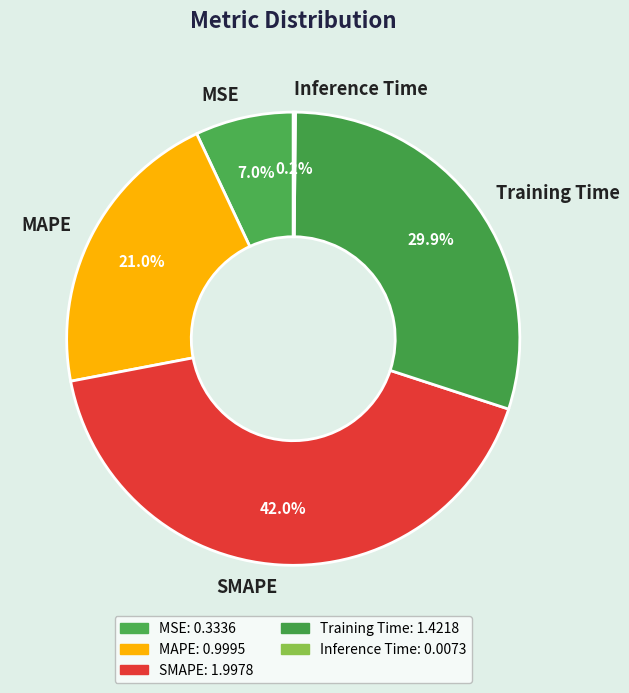

What is the largest slice in the pie chart?

SMAPE